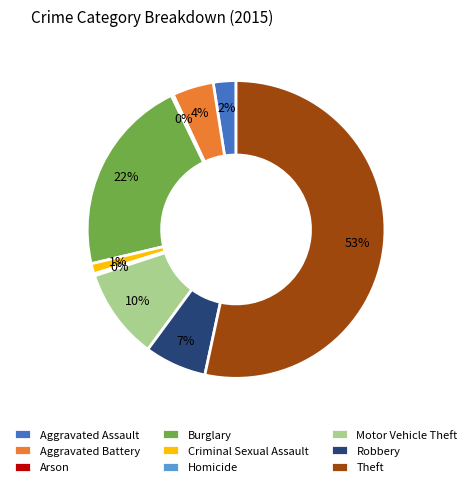

Approximately how many times larger is the value at Aggravated Battery compared to Theft?

0.1